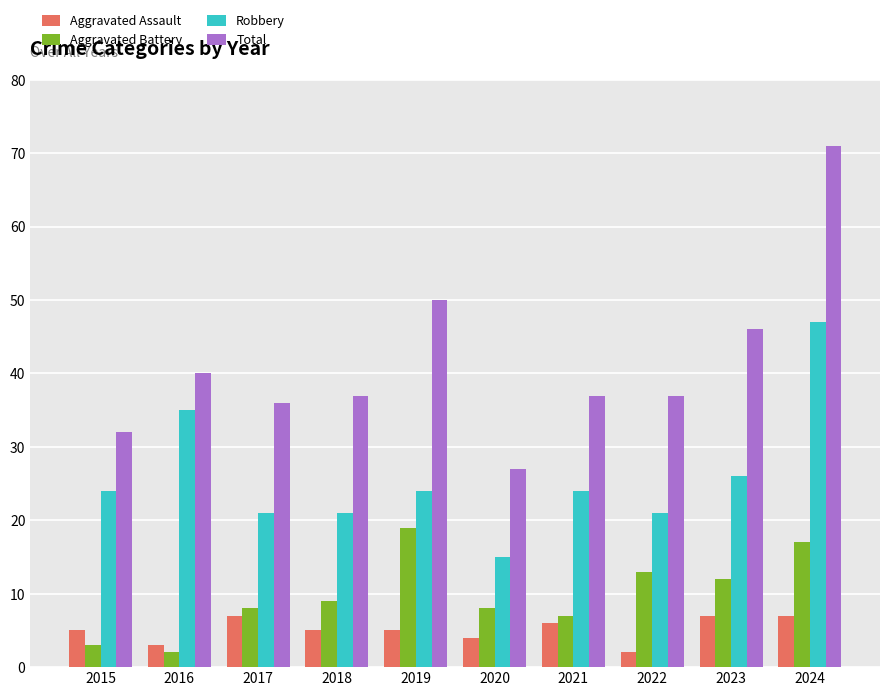

Is it true that Aggravated Battery equals 2 at 2016?

True